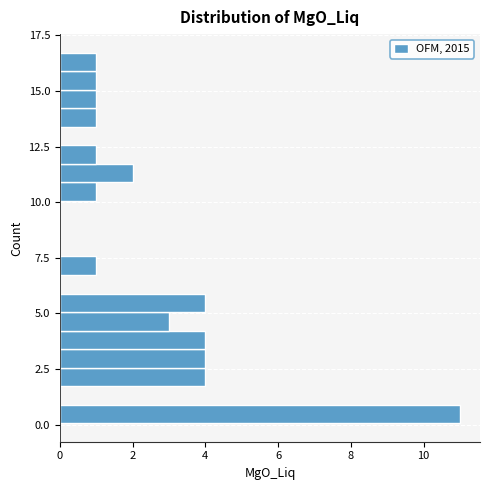

Around what value on the y-axis is the longest bar? Give the approximate position of its centre, as read against the axis.

0.5